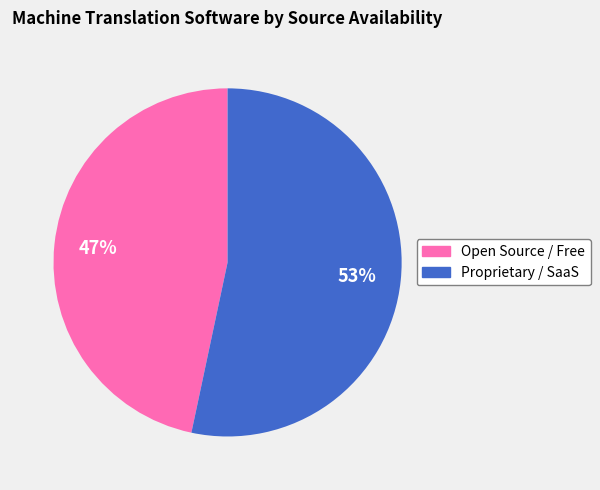

To the nearest percent, what portion does Proprietary / SaaS represent?

53%